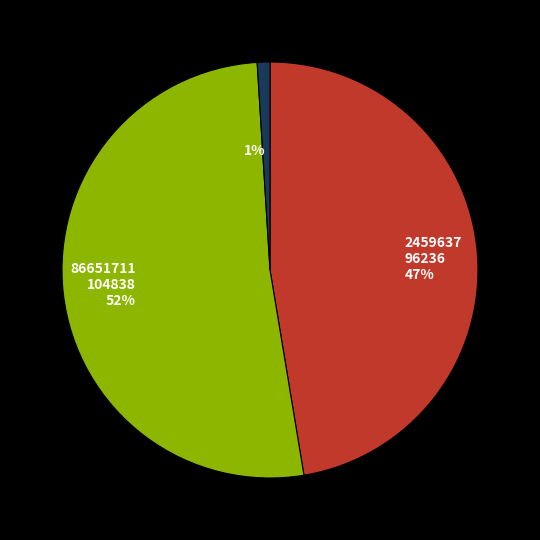

Is there any slice that represents more than half of the pie?

Yes